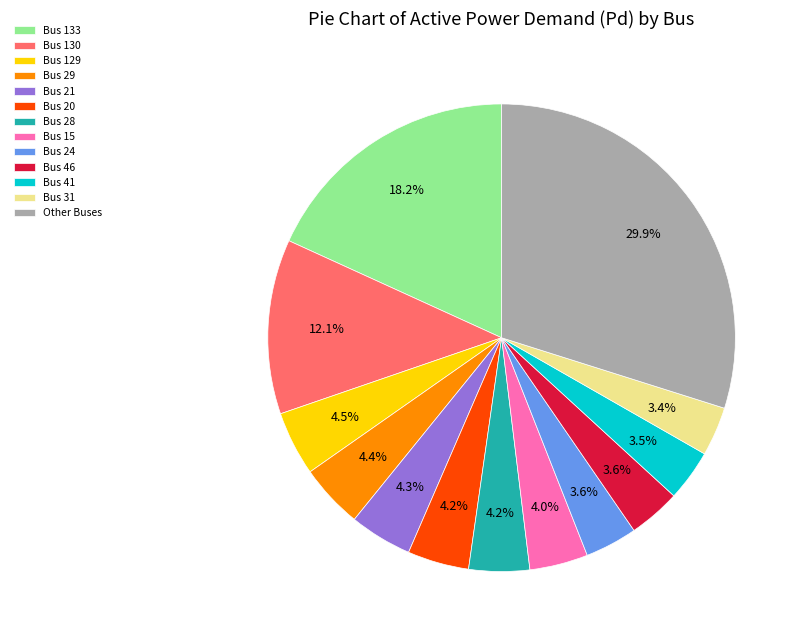

How many segments does this pie chart have?

13